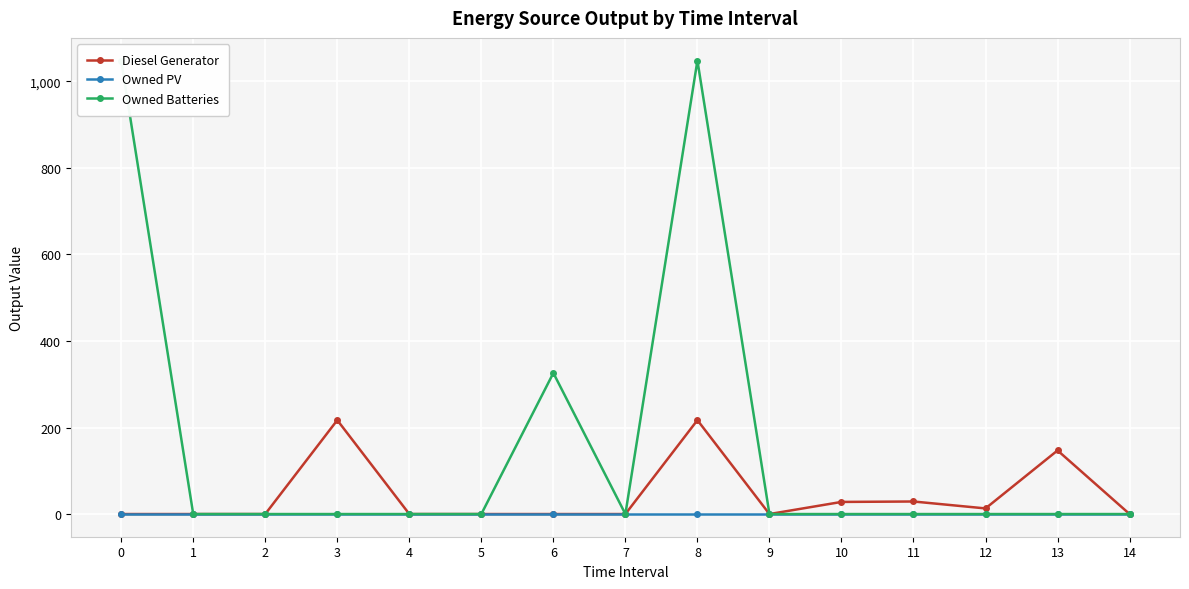

True or false: Owned PV and Diesel Generator intersect in this chart.

False